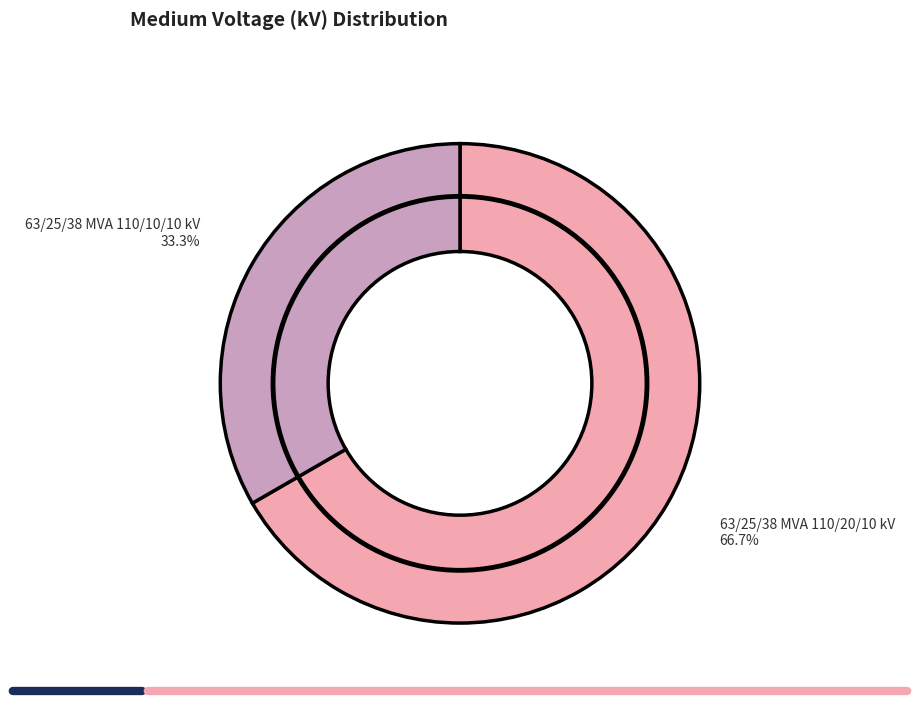

What percentage is NOT represented by 63/25/38 MVA 110/20/10 kV?

33.3%